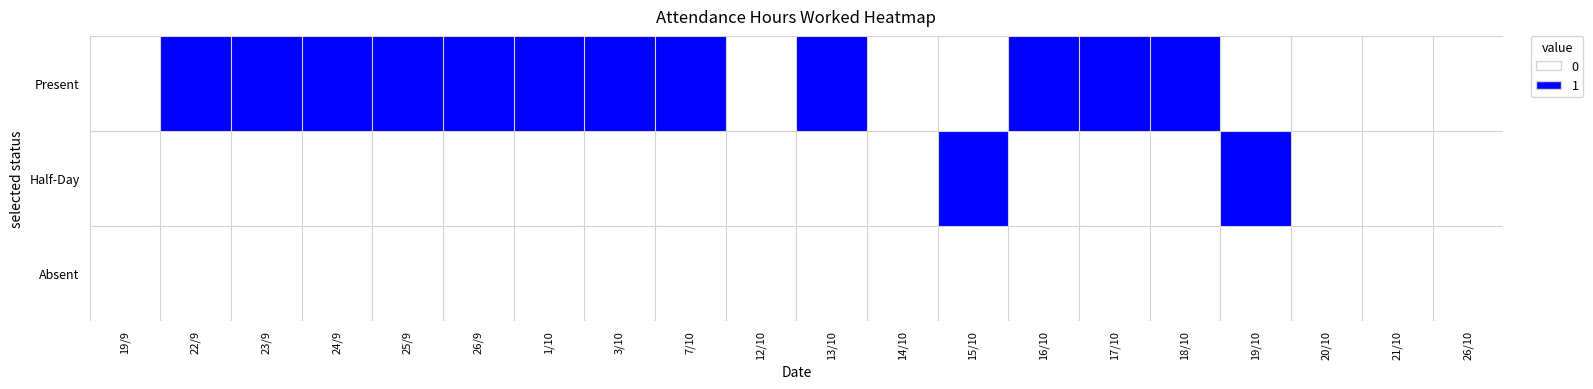

Which series has the largest total across all categories?

Present